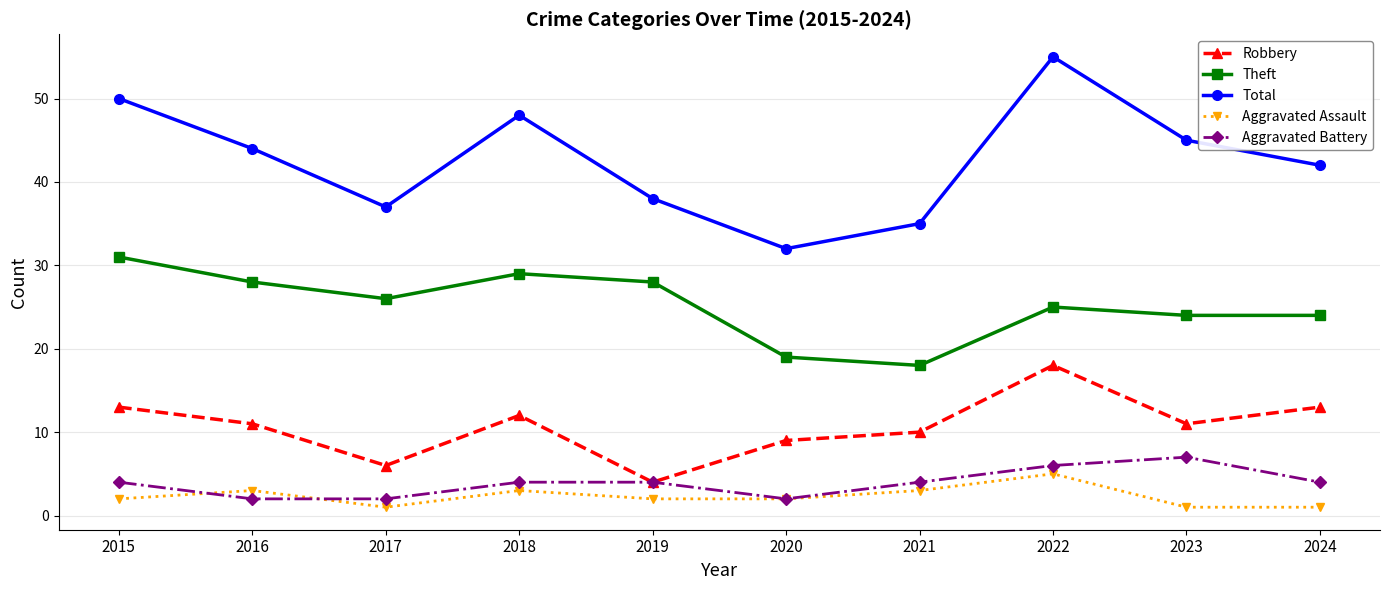

Reading right to left, transcribe all the data shown in this chart.

Robbery: 2024=13	2023=11	2022=18	2021=10	2020=9	2019=4	2018=12	2017=6	2016=11	2015=13
Theft: 2024=24	2023=24	2022=25	2021=18	2020=19	2019=28	2018=29	2017=26	2016=28	2015=31
Total: 2024=42	2023=45	2022=55	2021=35	2020=32	2019=38	2018=48	2017=37	2016=44	2015=50
Aggravated Assault: 2024=1	2023=1	2022=5	2021=3	2020=2	2019=2	2018=3	2017=1	2016=3	2015=2
Aggravated Battery: 2024=4	2023=7	2022=6	2021=4	2020=2	2019=4	2018=4	2017=2	2016=2	2015=4